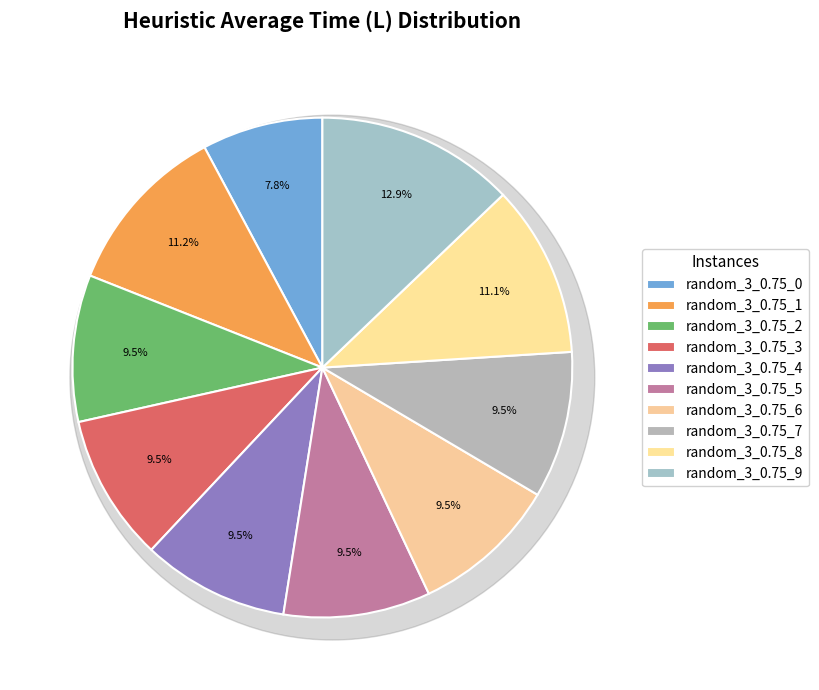

To the nearest percent, what portion does random_3_0.75_5 represent?

10%